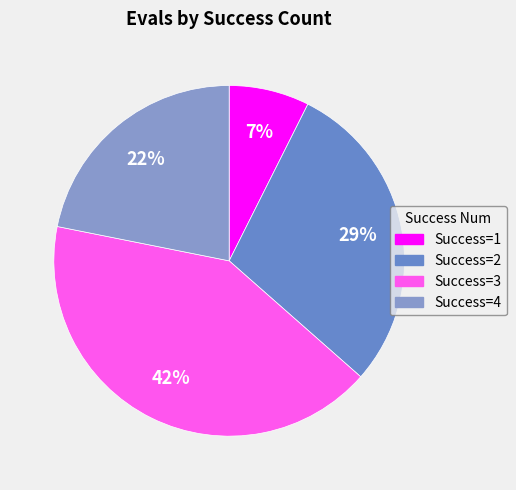

How many segments does this pie chart have?

4